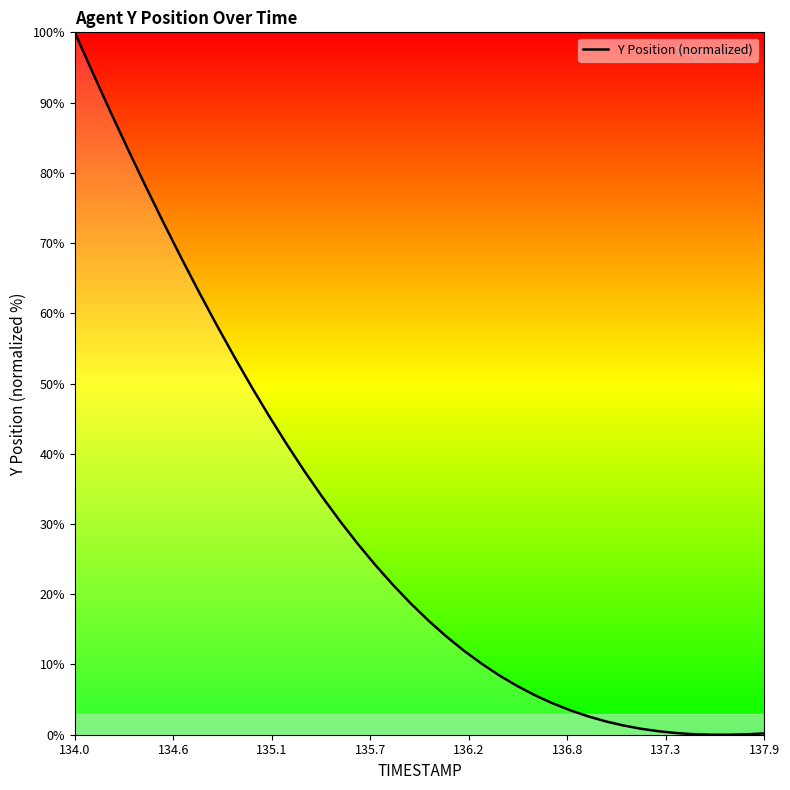

What is the maximum value shown in the chart?

100.0